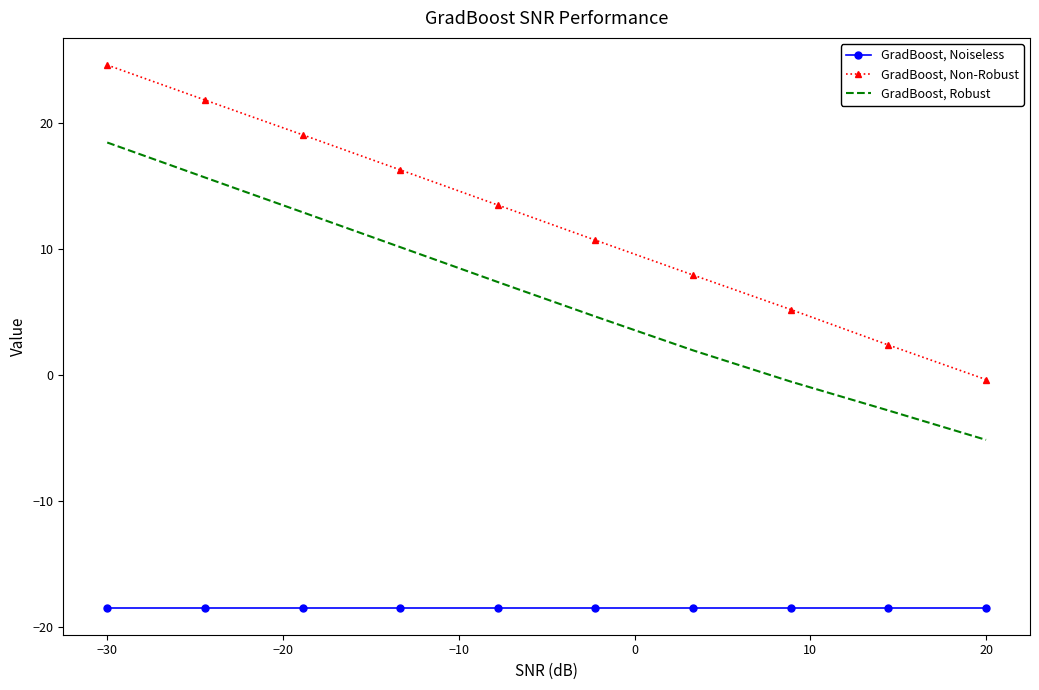

True or false: GradBoost, Noiseless and GradBoost, Non-Robust intersect in this chart.

False